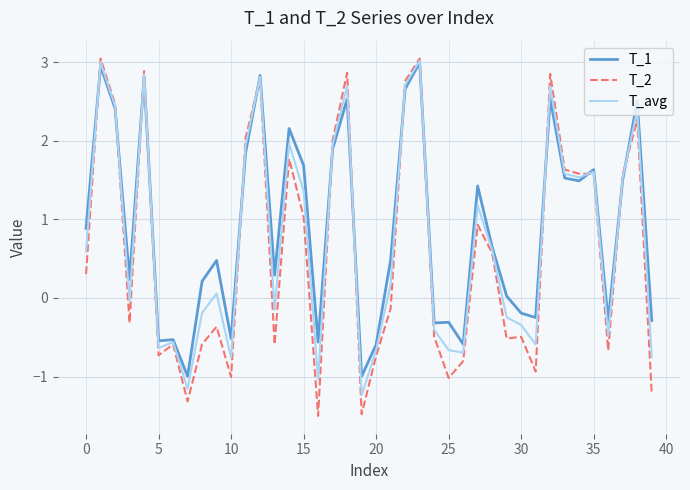

What is the maximum value shown in the chart?

3.0